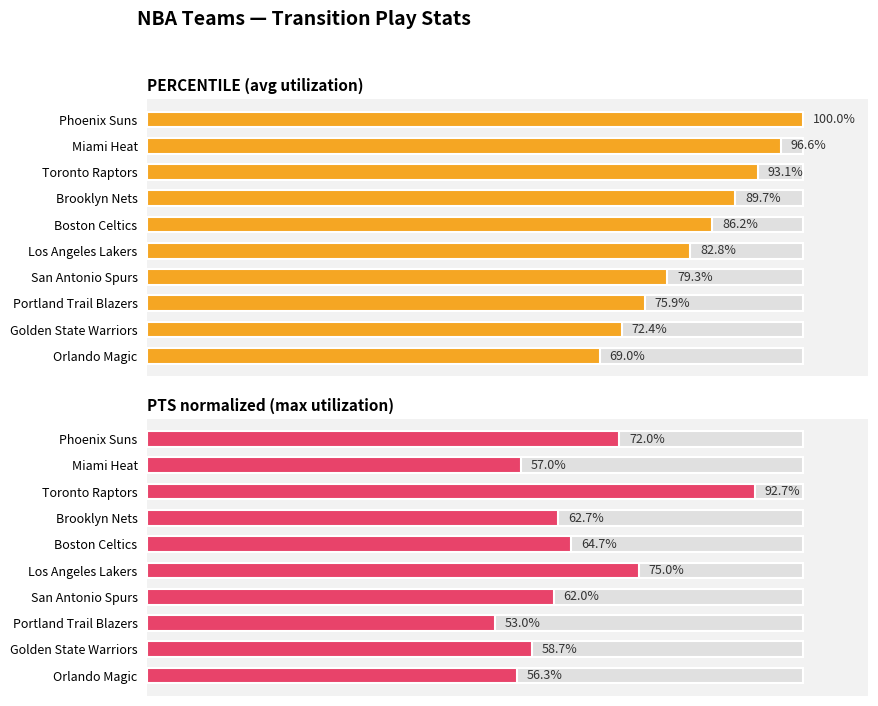

True or false: PTS normalized (max utilization) has a value of 56.3 at Orlando Magic.

True